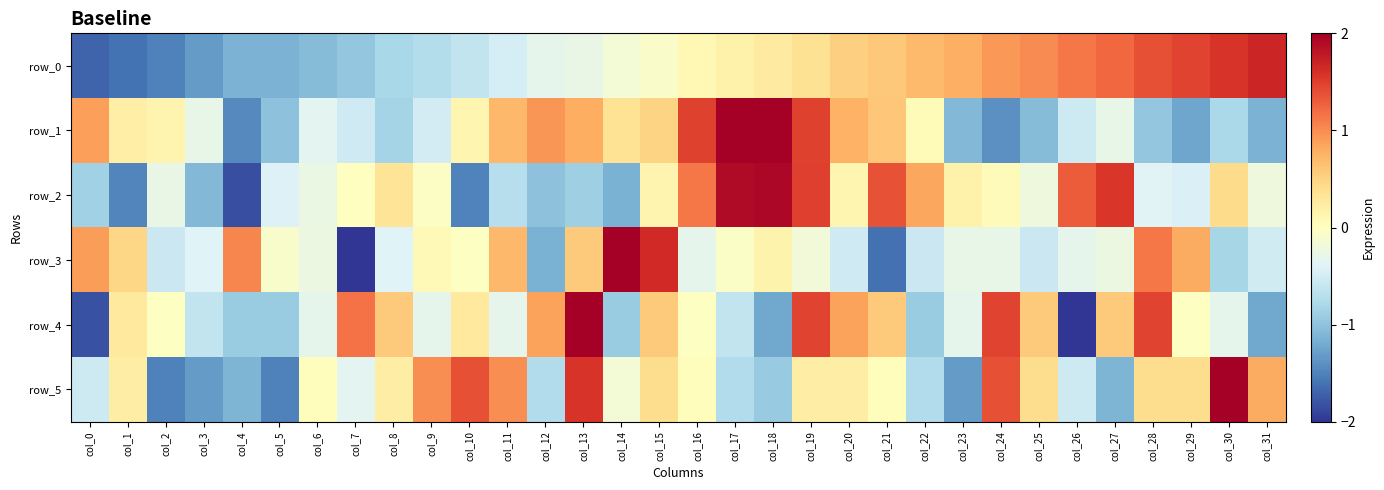

True or false: row_4 has a value of 0.9 at col_12.

True